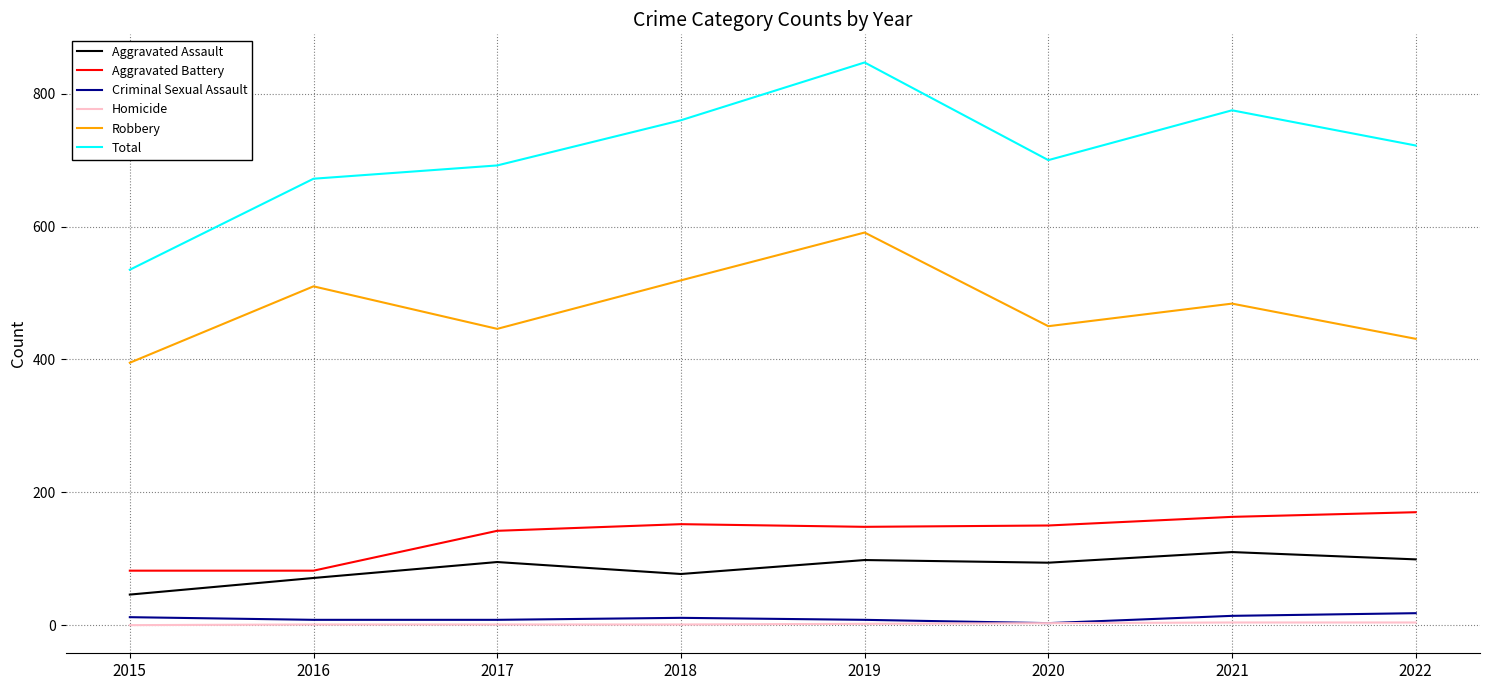

What is the difference between the highest and lowest values at 2015?

535